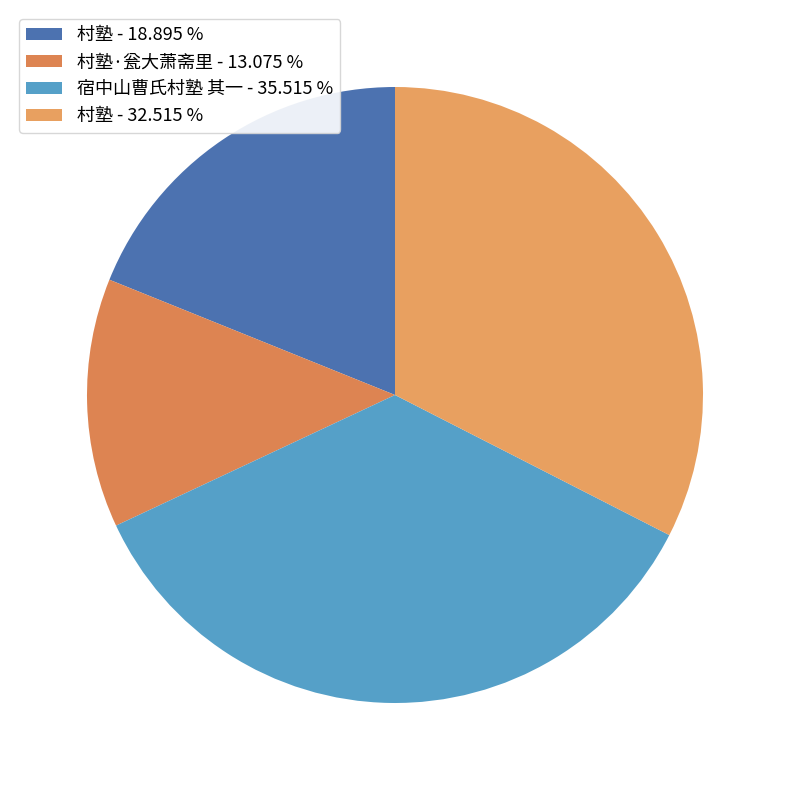

What is the smallest slice in the pie chart?

村塾·瓮大萧斋里 - 13.075 %